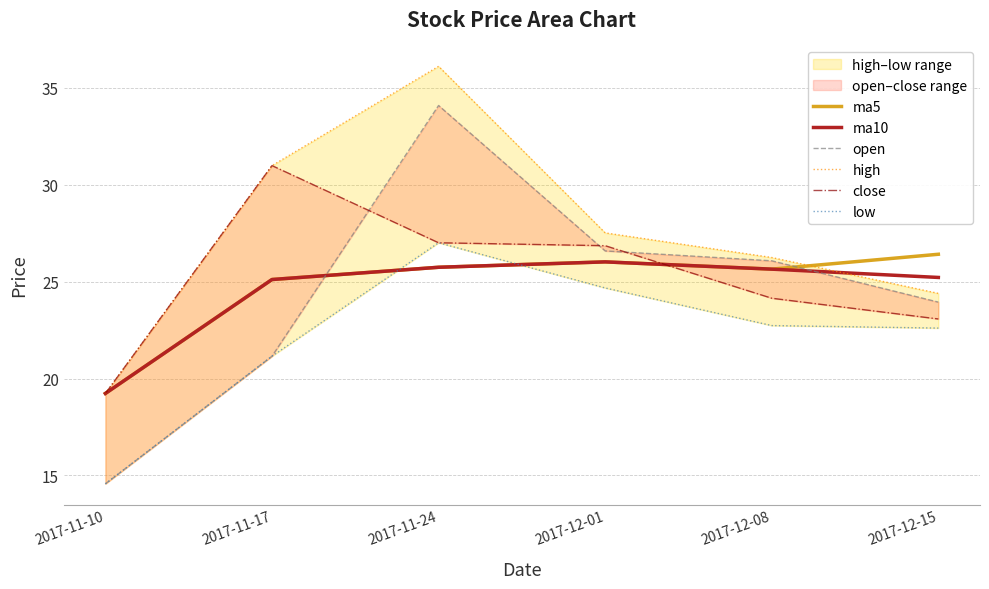

Which series has the largest total across all categories?

high